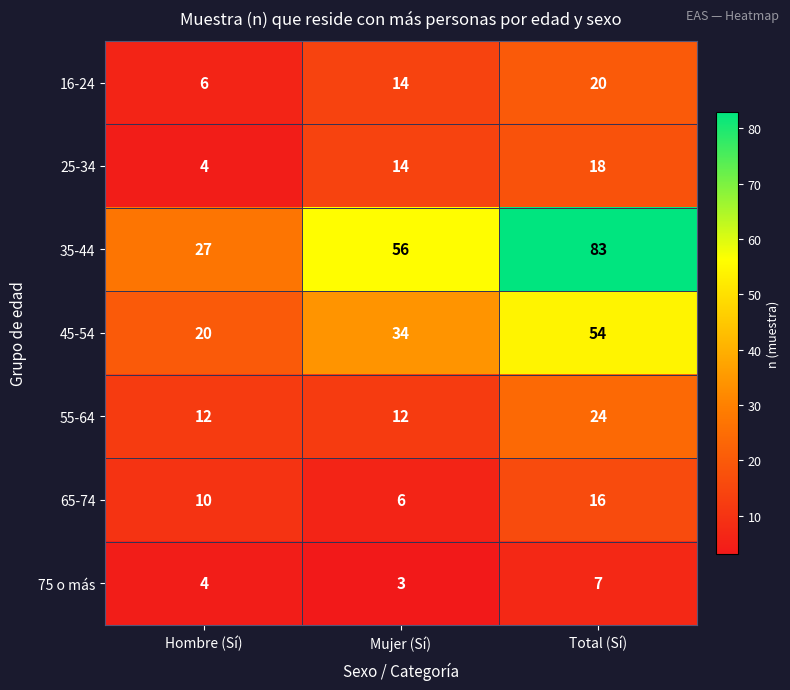

How many 55-64 values are between 12 and 24?

3